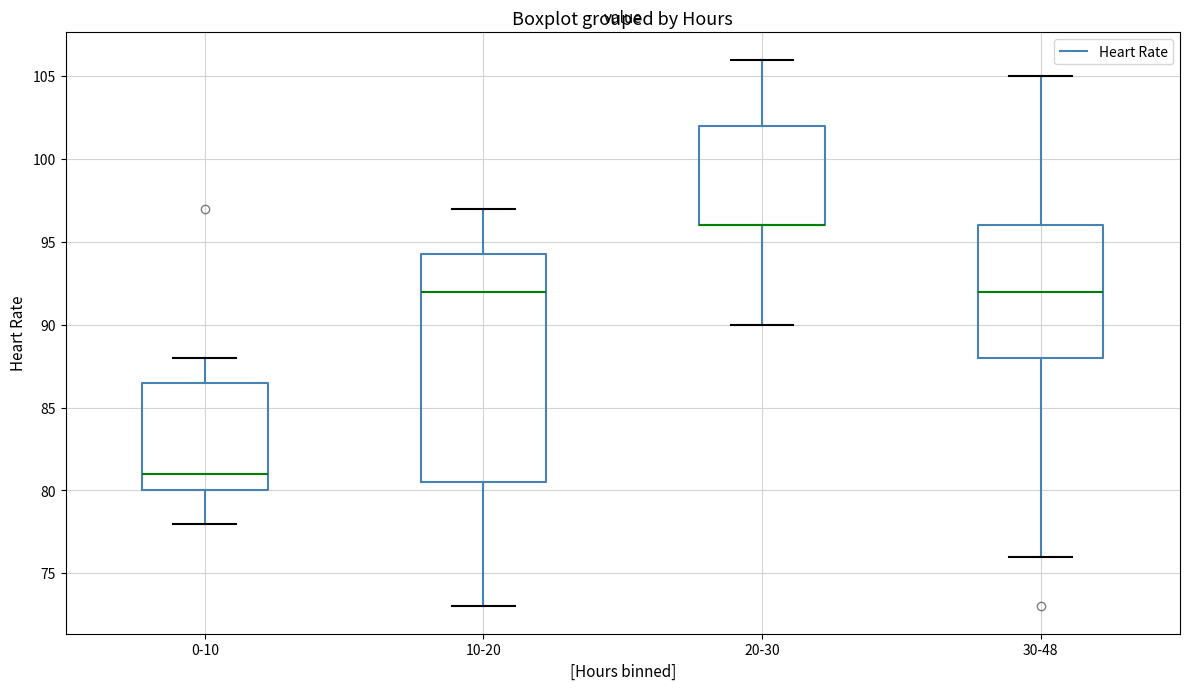

Which box is the tallest, from its lower edge to its upper edge?

10-20